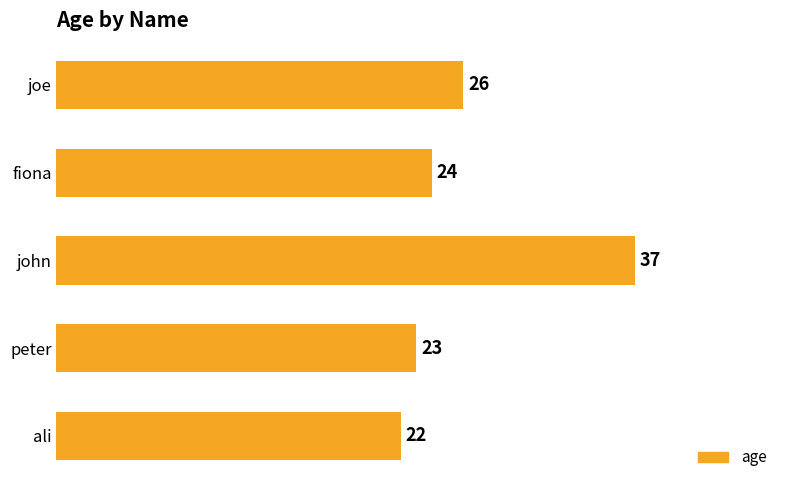

What is the maximum value shown in the chart?

37